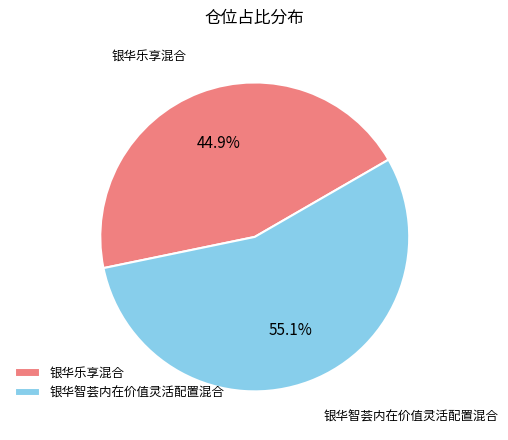

What portion of the pie excludes 银华乐享混合?

55.1%